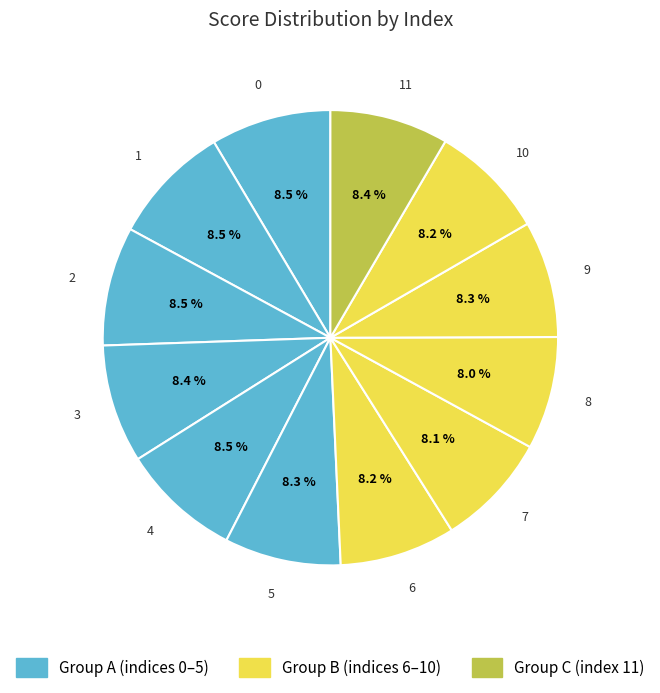

To the nearest percent, what portion does 5 represent?

8%